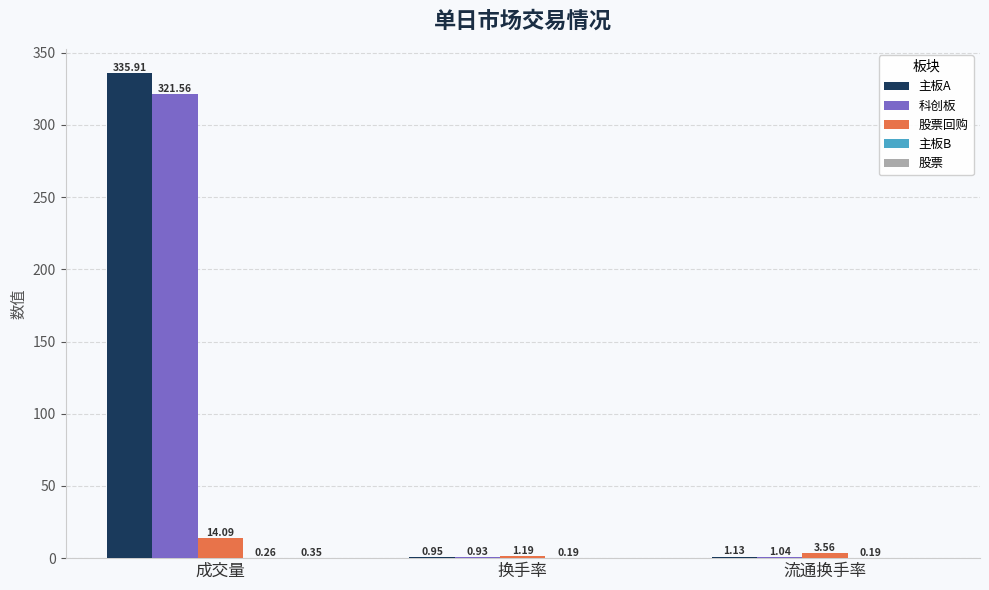

Between 成交量 and 流通换手率, which series saw the biggest shift?

主板A